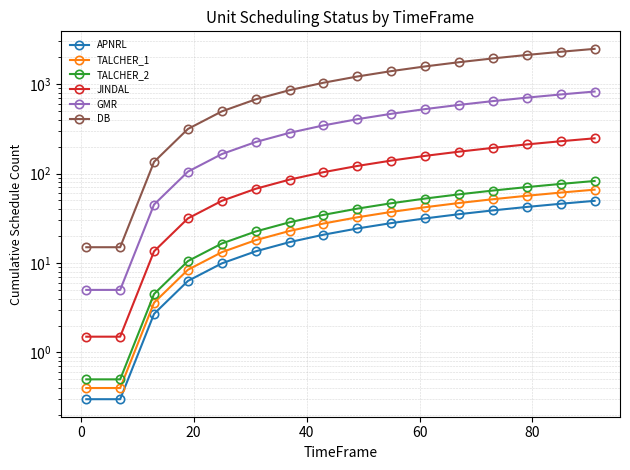

What is the minimum value shown in the chart?

0.3